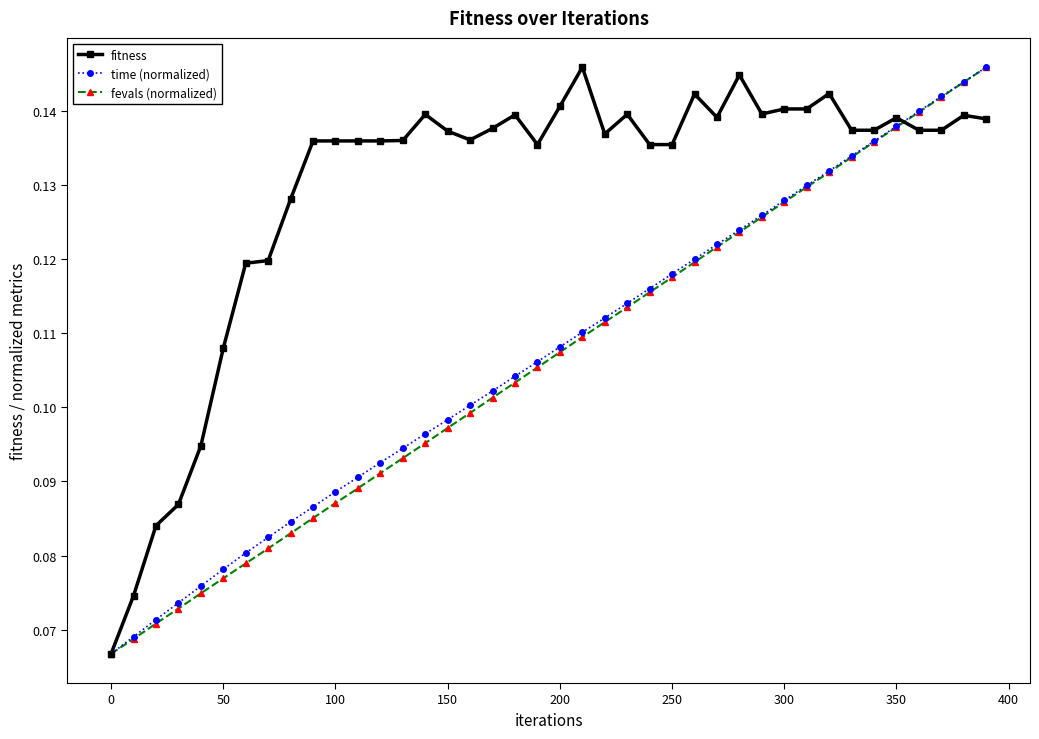

True or false: fitness has more than 1 points higher than both neighbors.

True